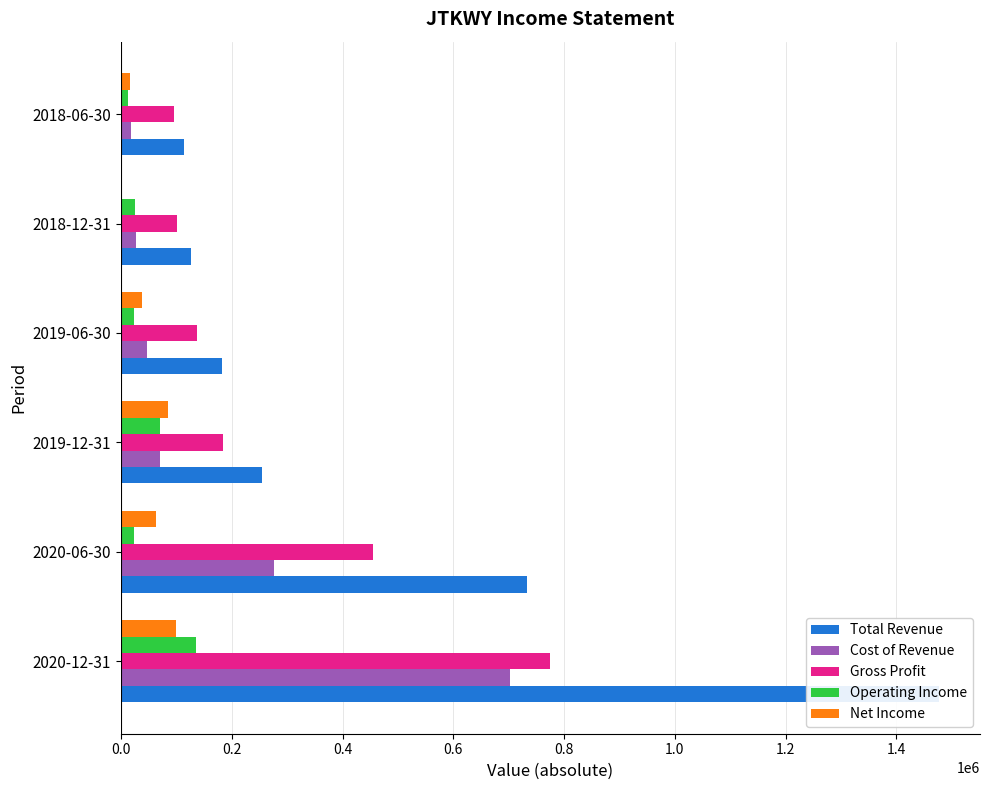

List the series in order of their peak value, lowest first.

Net Income, Operating Income, Cost of Revenue, Gross Profit, Total Revenue